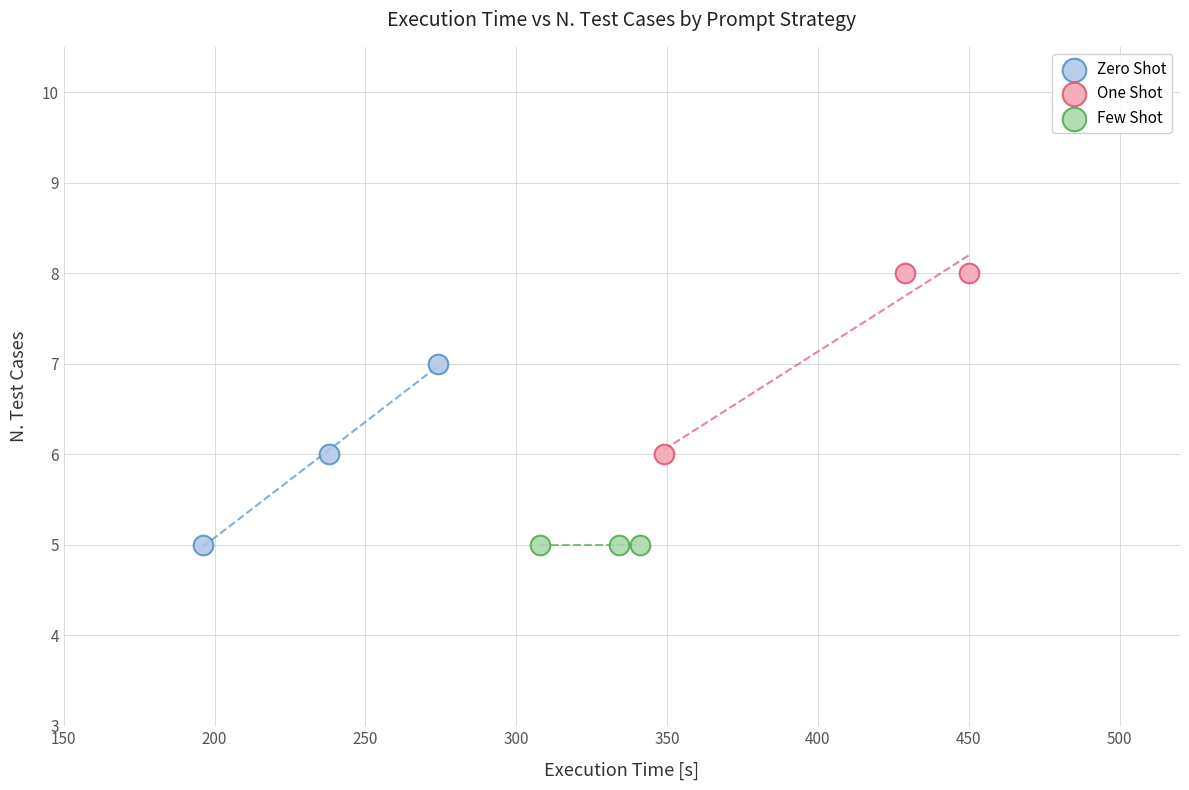

Which series contains the highest Y value?

One Shot